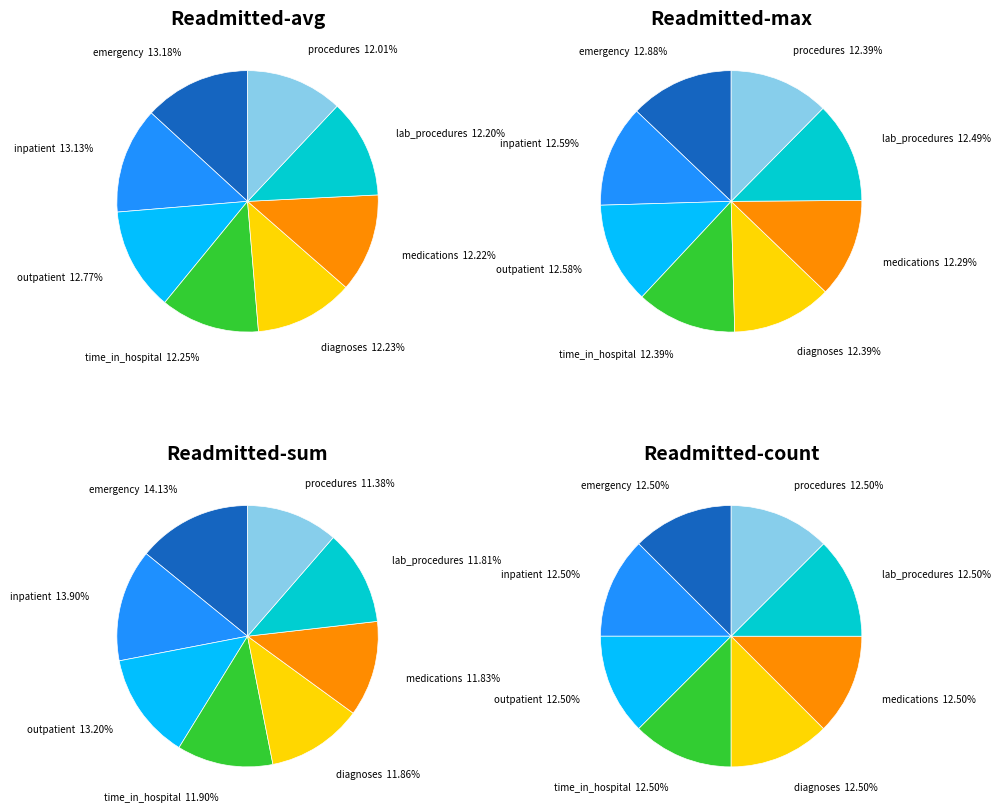

To the nearest percent, what percentage of the pie is number_outpatient?

13%